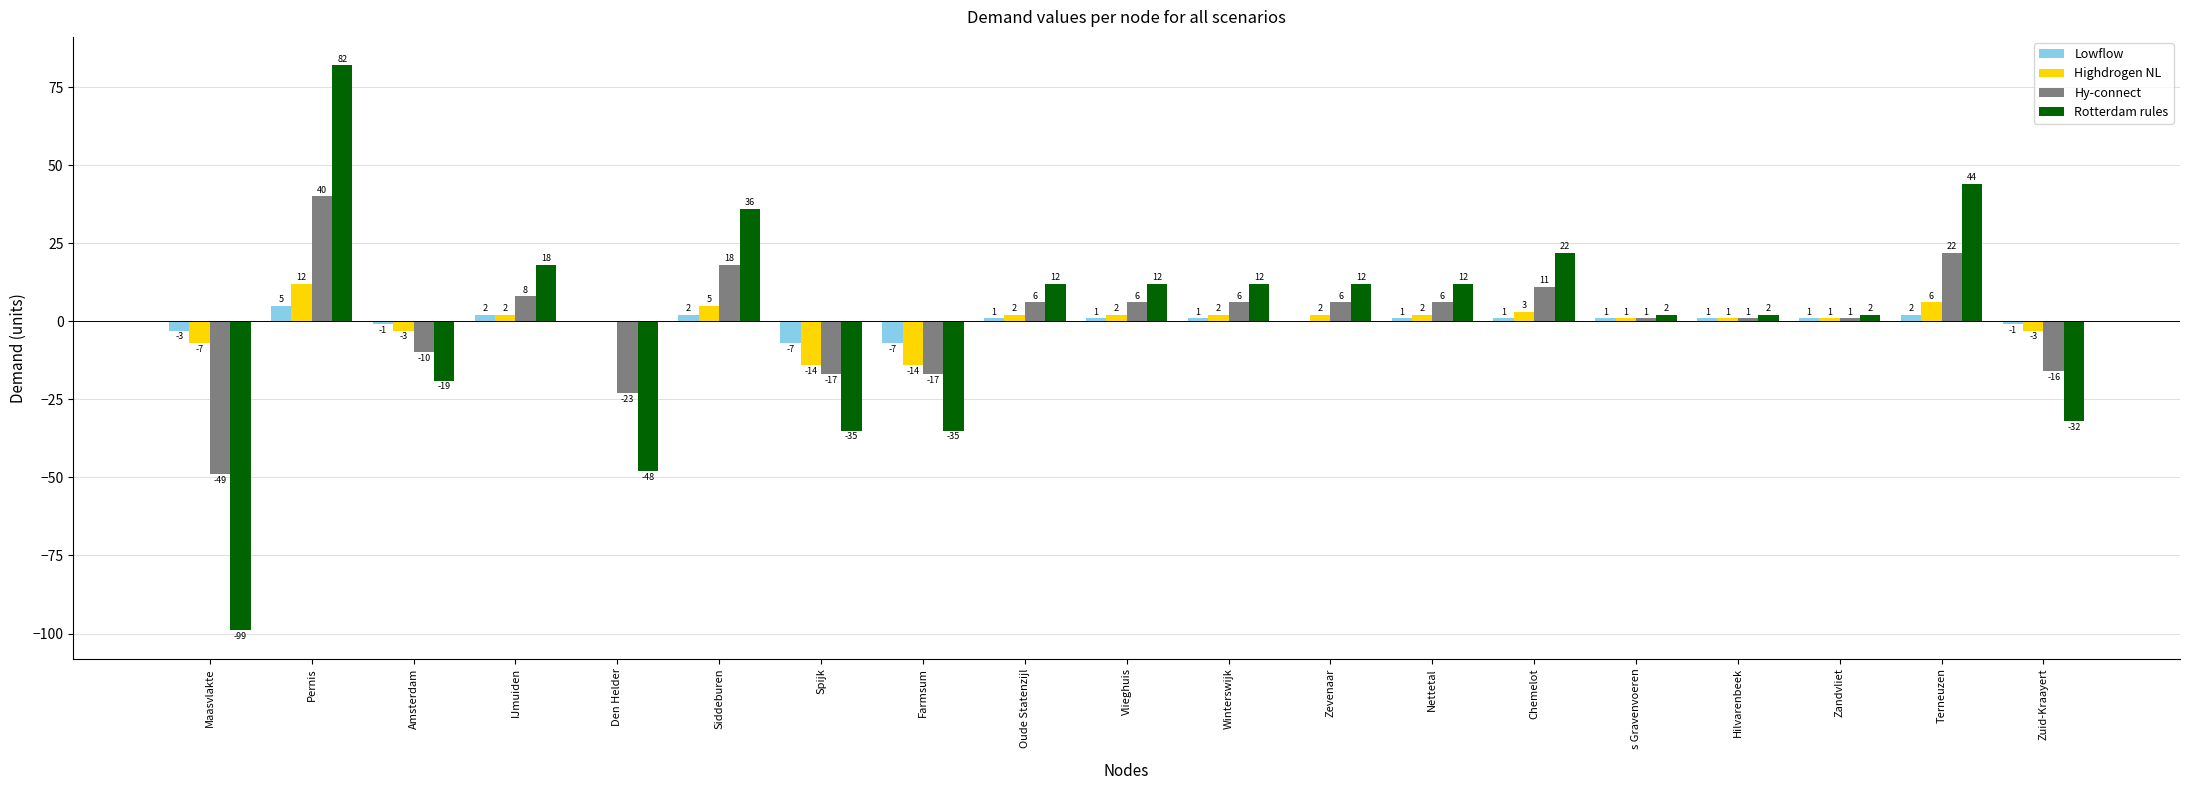

Count the number of data series in this chart.

4